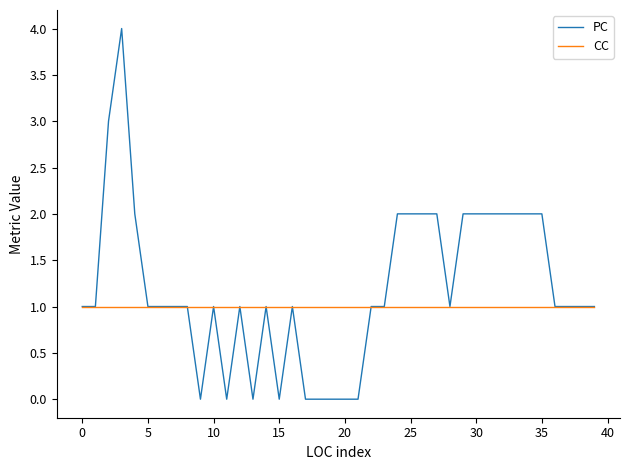

How many lines are shown in the chart?

2